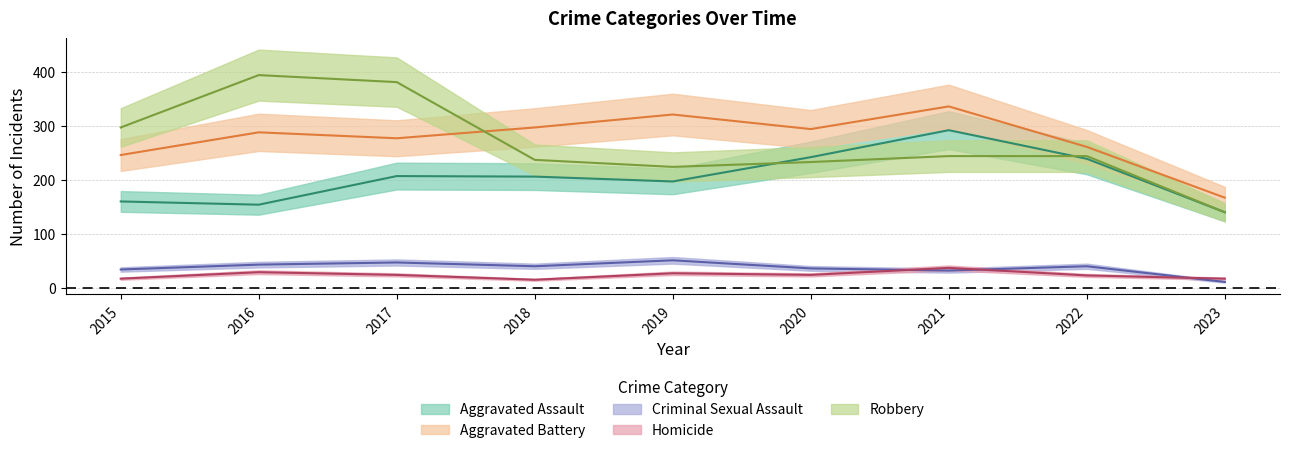

Is this an area chart (filled region under the line)?

No